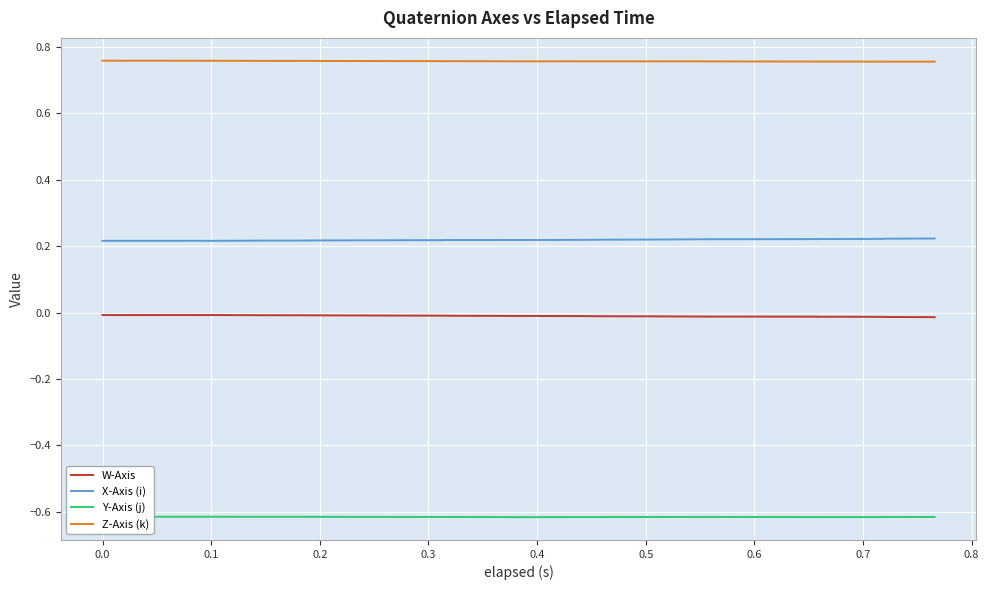

How many lines are shown in the chart?

4